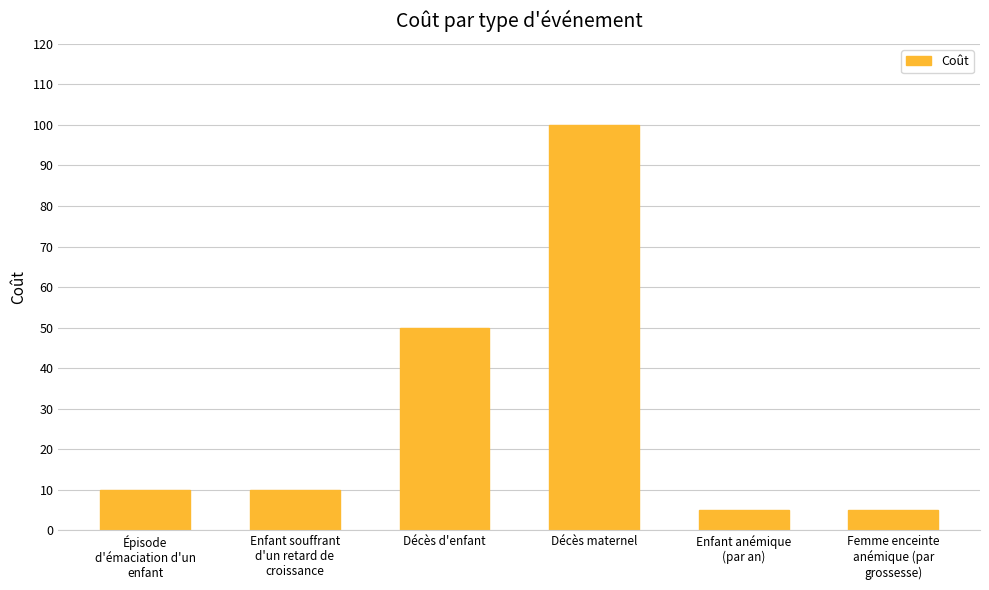

What is the difference between the maximum and second lowest values?

95